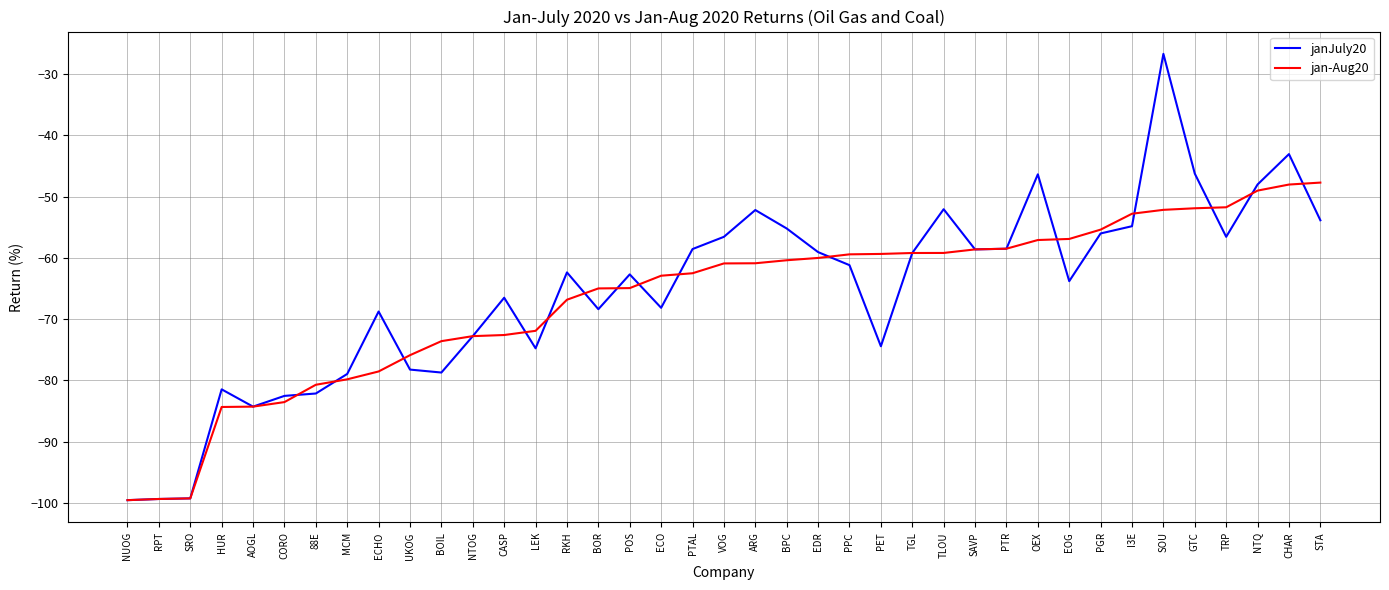

What is the difference between the highest and lowest values at LEK?

2.9